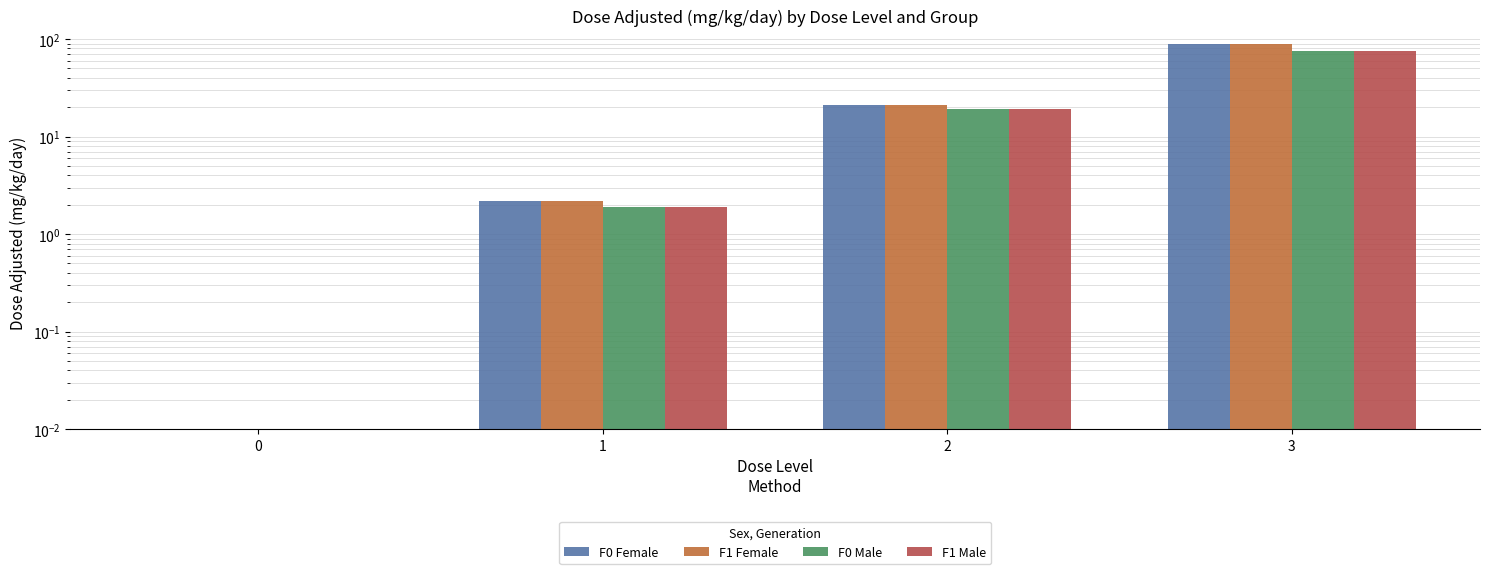

Rank the series at 1 from lowest to highest value.

F0 Male, F1 Male, F0 Female, F1 Female